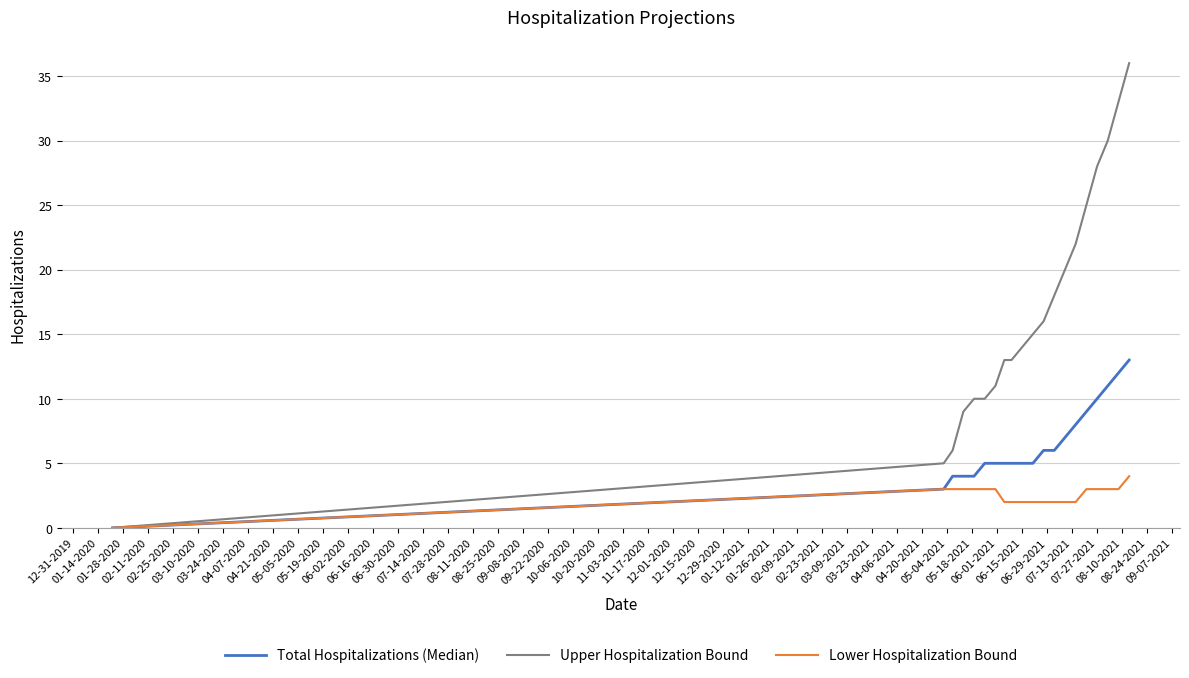

Does the chart have visible grid lines?

Yes